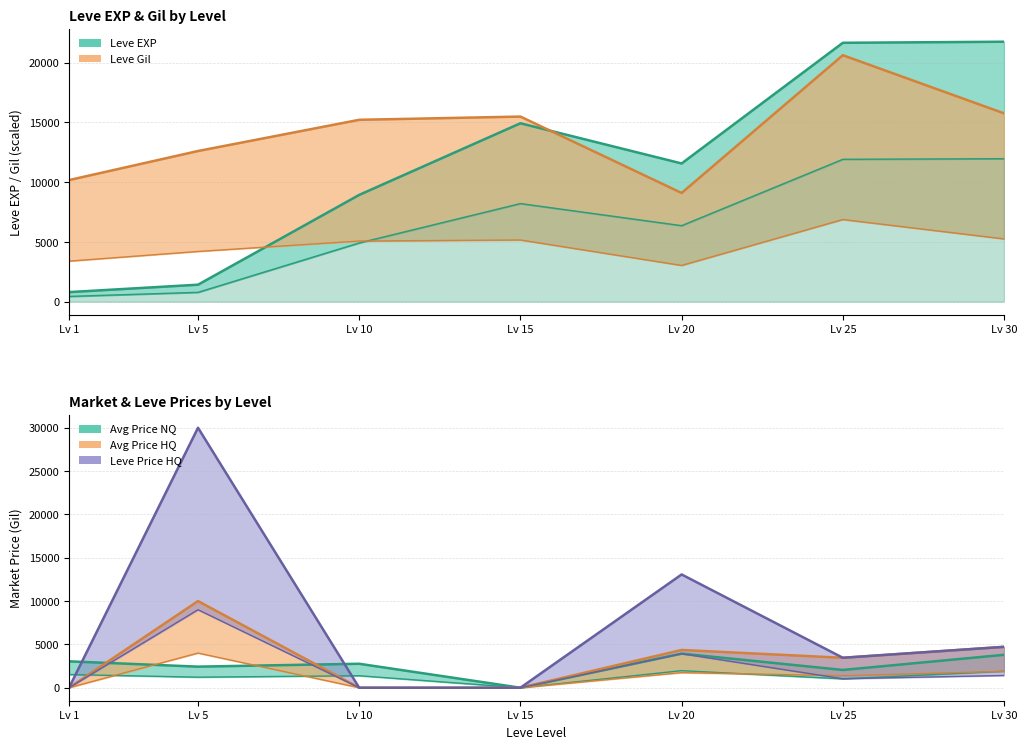

How many distinct data groups are displayed?

5